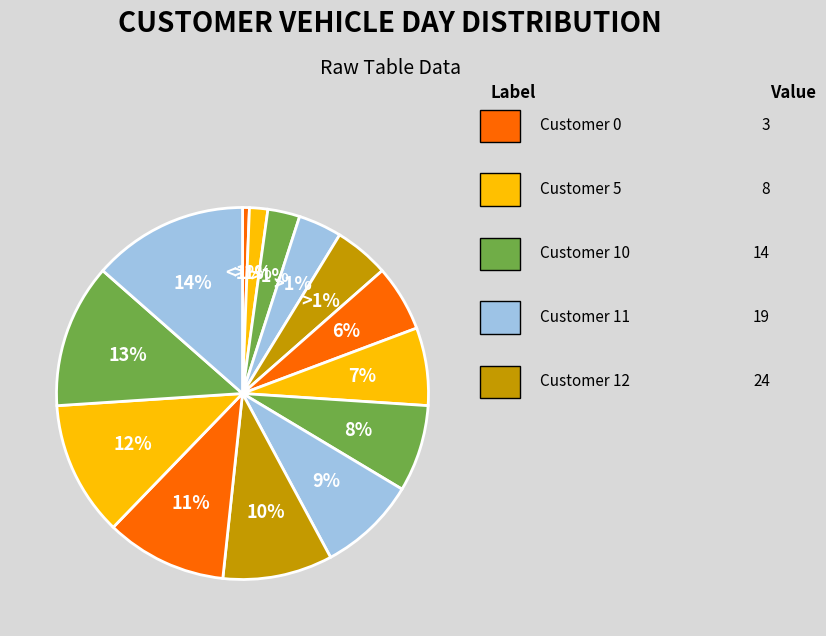

How many slices are in this pie chart?

14